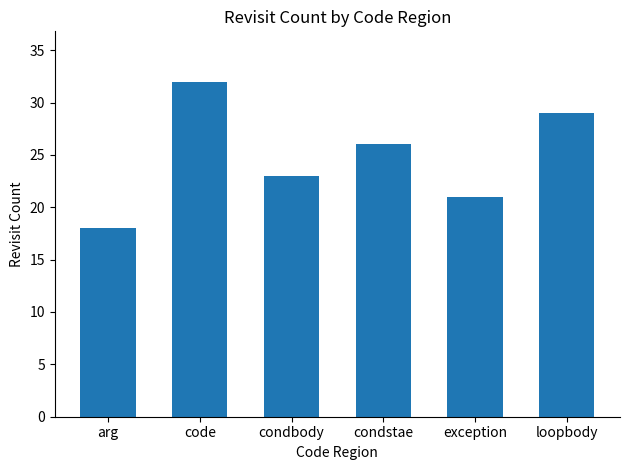

What is the minimum value shown in the chart?

18